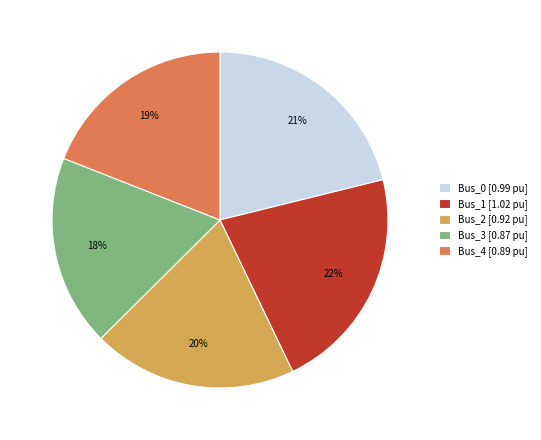

Is Bus_3 the majority of the pie?

No